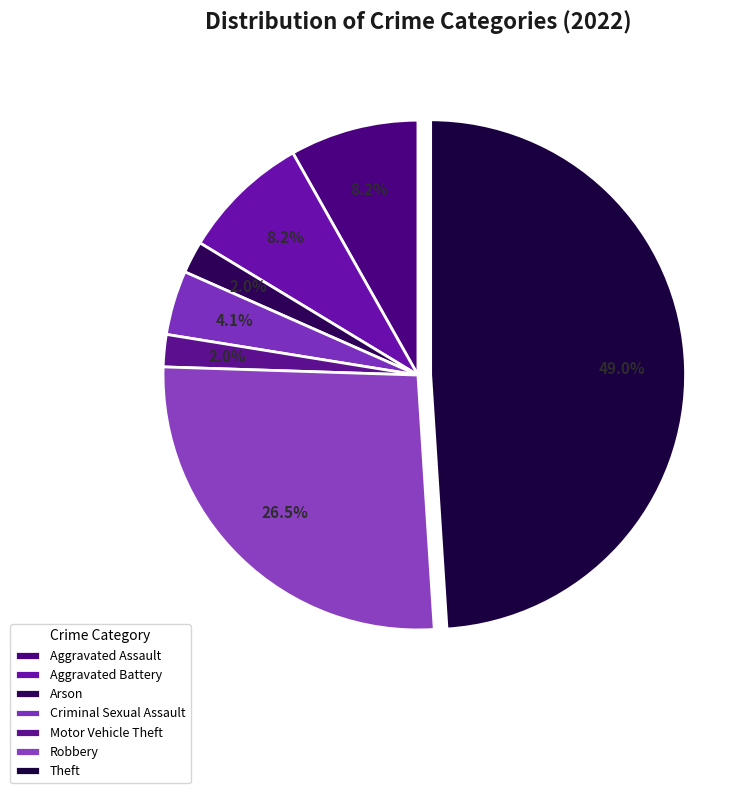

How many slices are in this pie chart?

7